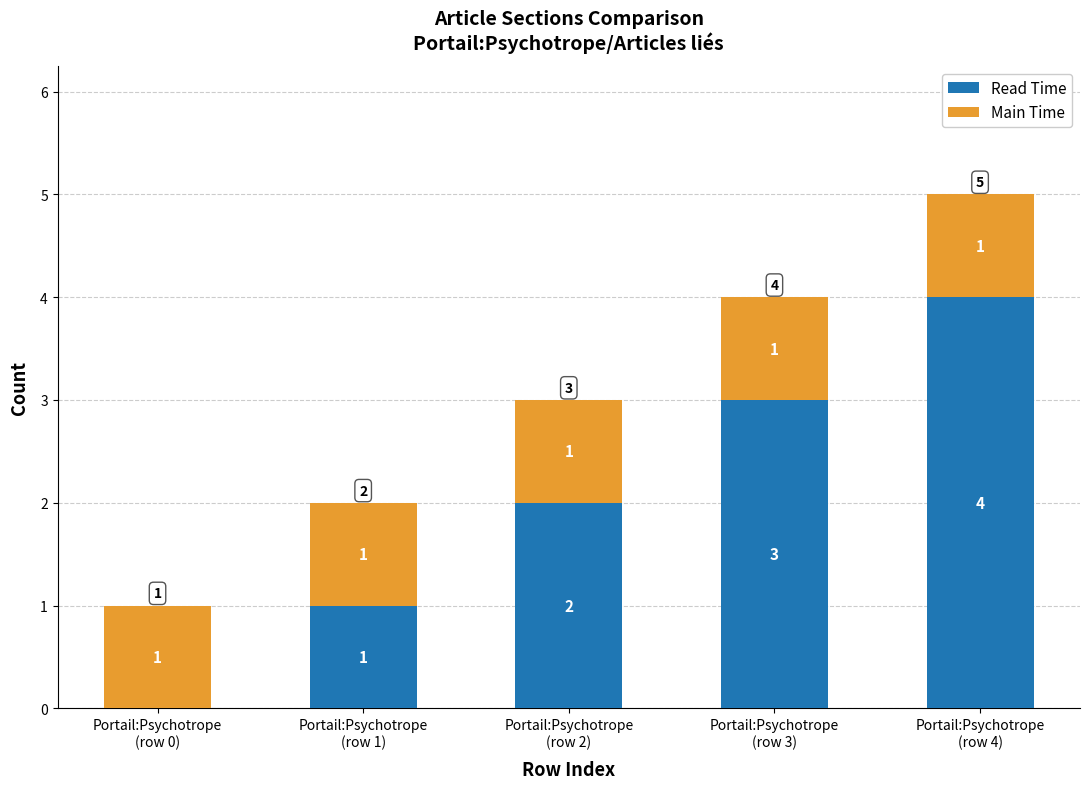

What is the highest value of the Read Time series?

4